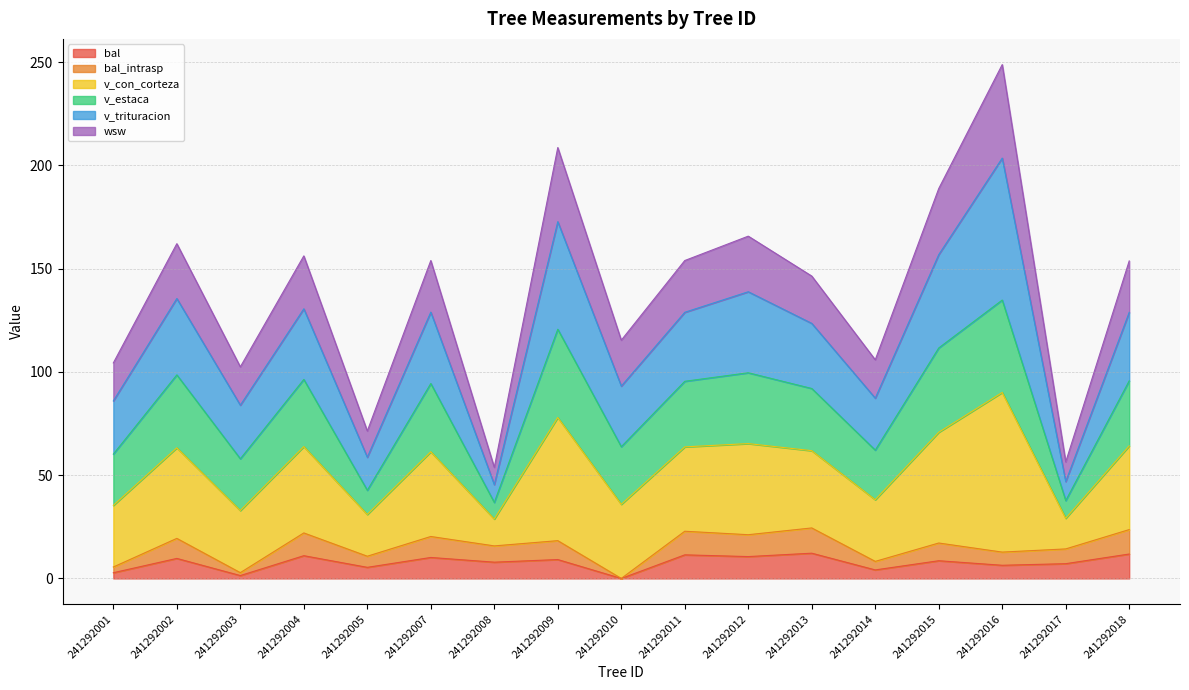

In wsw, how many points are higher than both neighbors (excluding endpoints)?

6